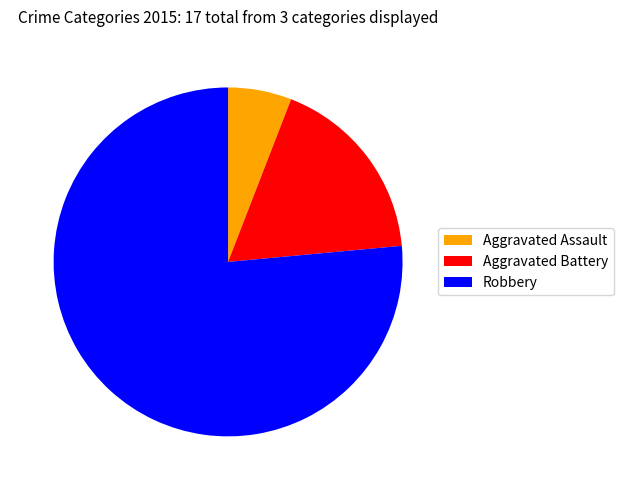

What is the smallest slice in the pie chart?

Aggravated Assault